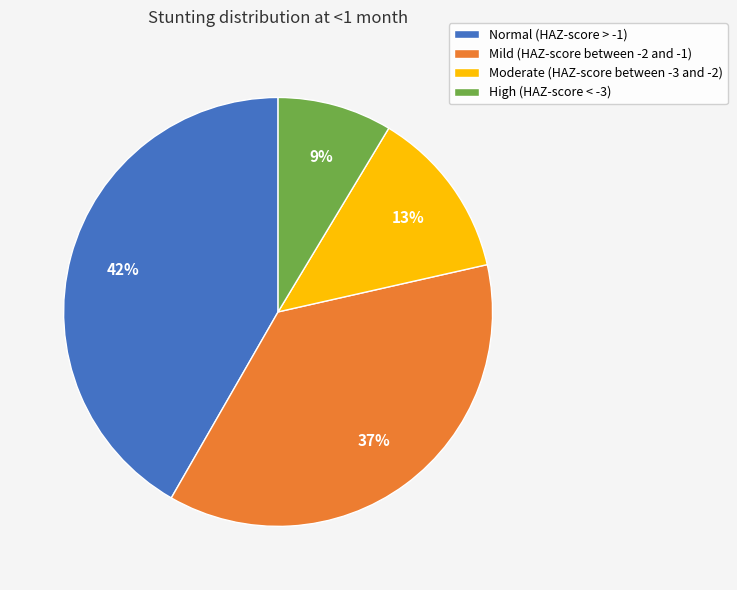

True or false: Mild (HAZ-score between -2 and -1) accounts for 37% of the total.

True